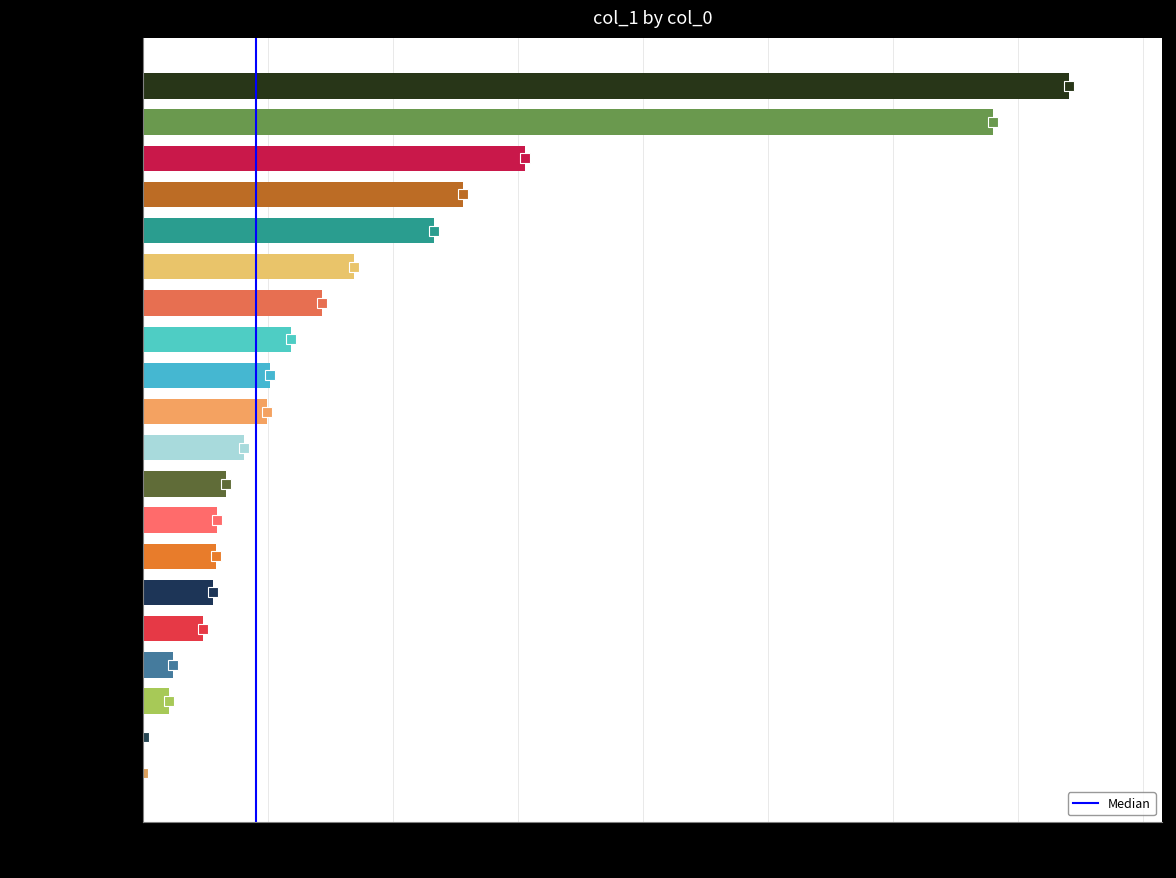

What value does the data have at tinafever?

118062